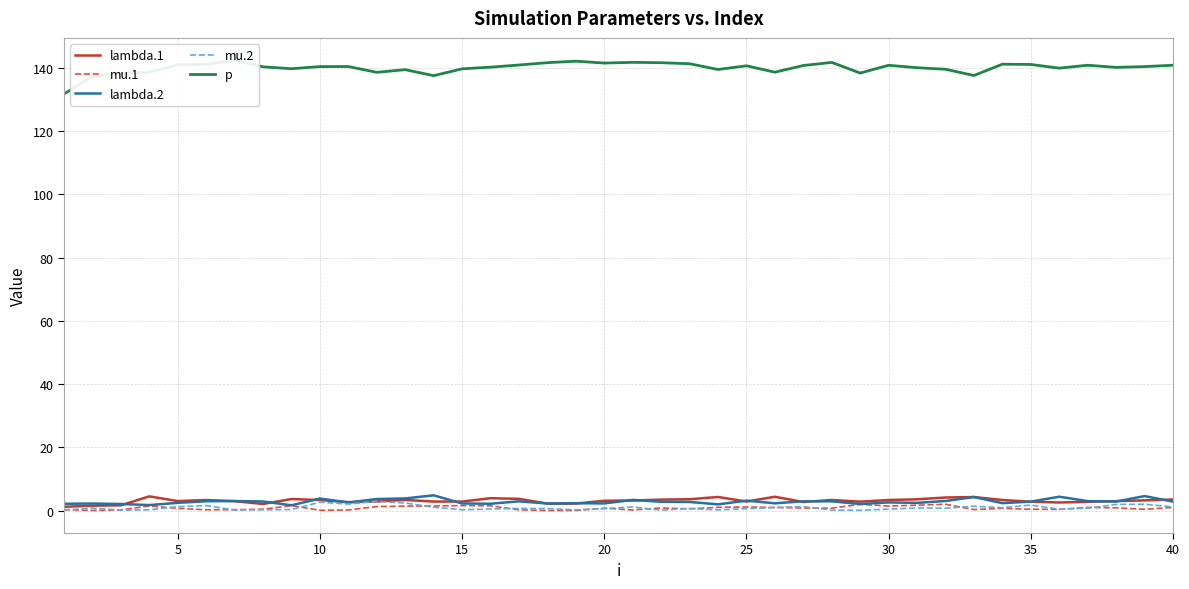

What is the highest value of the p series?

142.4